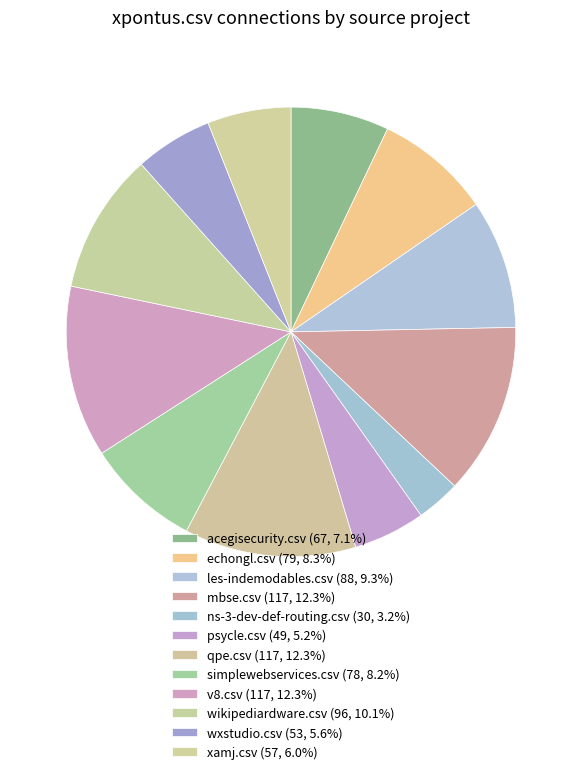

What portion of the pie excludes qpe.csv?

87.7%